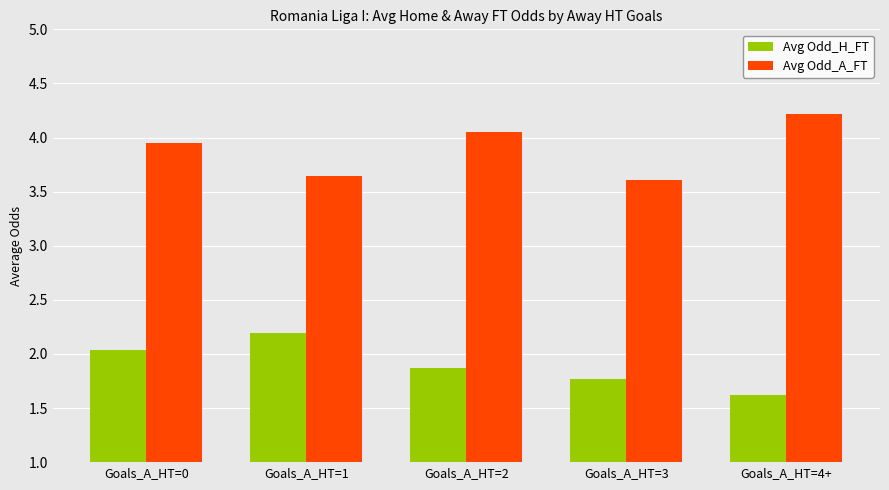

Where is Avg Odd_A_FT nearest to the value 3?

Goals_A_HT=3